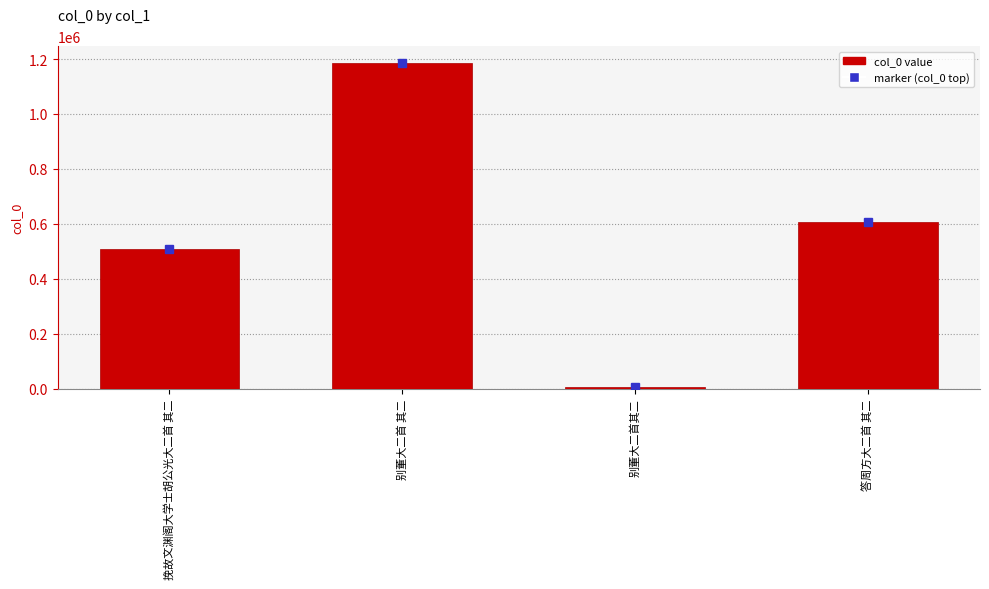

Reading right to left, extract all data points from this chart.

606804	7151	1186966	507221